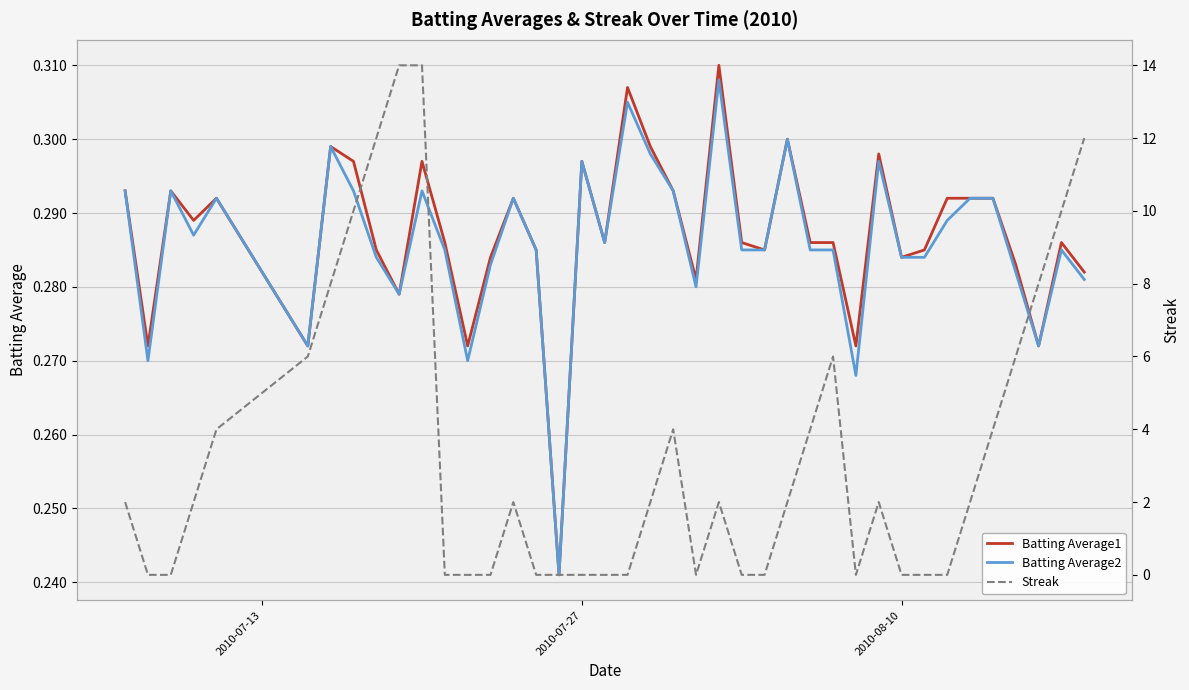

Is the value of Streak at 28 greater than the value of Batting Average1 at 4?

Yes